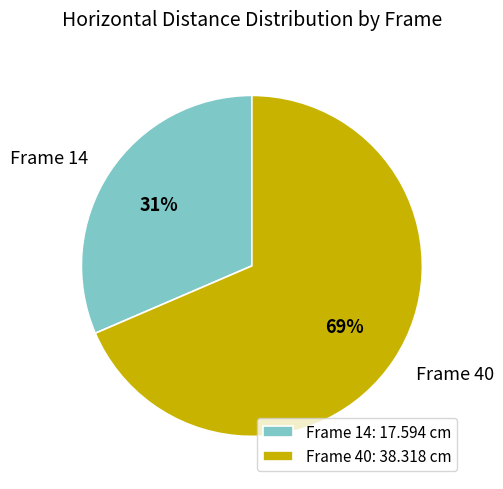

To the nearest percent, what is the average slice percentage?

50%